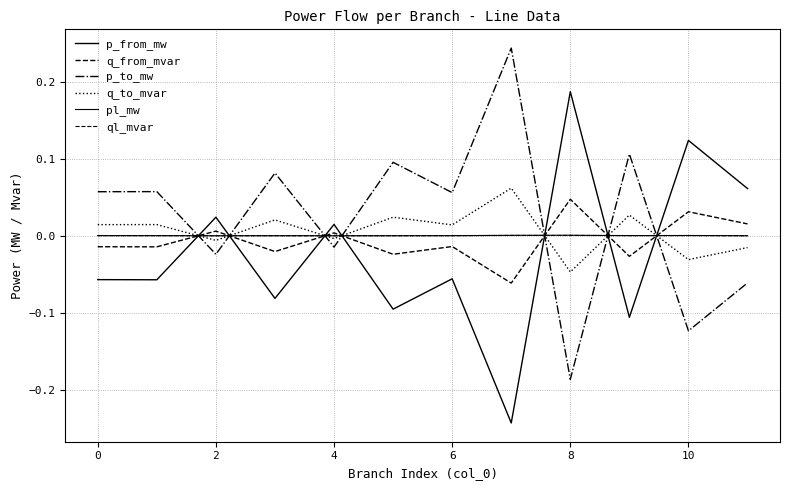

What is the maximum value for p_from_mw?

0.2